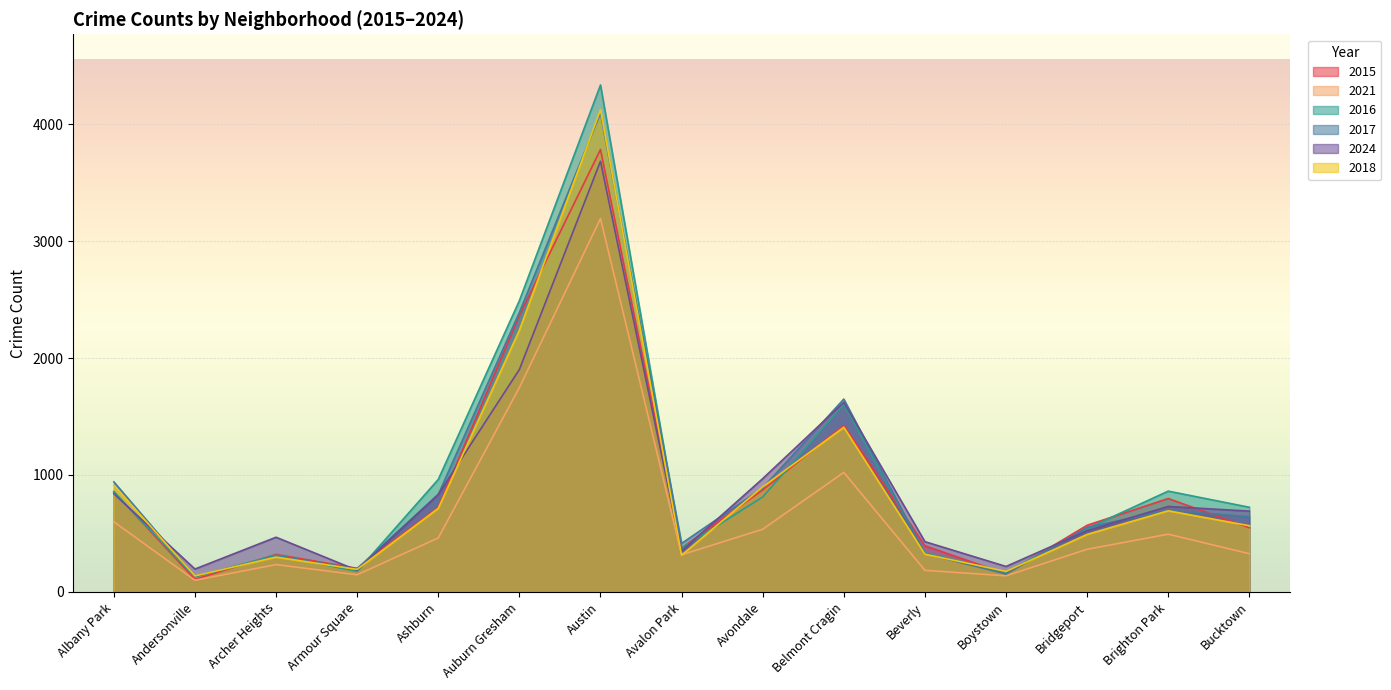

What is the value of the 2024 point at the 5th from the left?

834